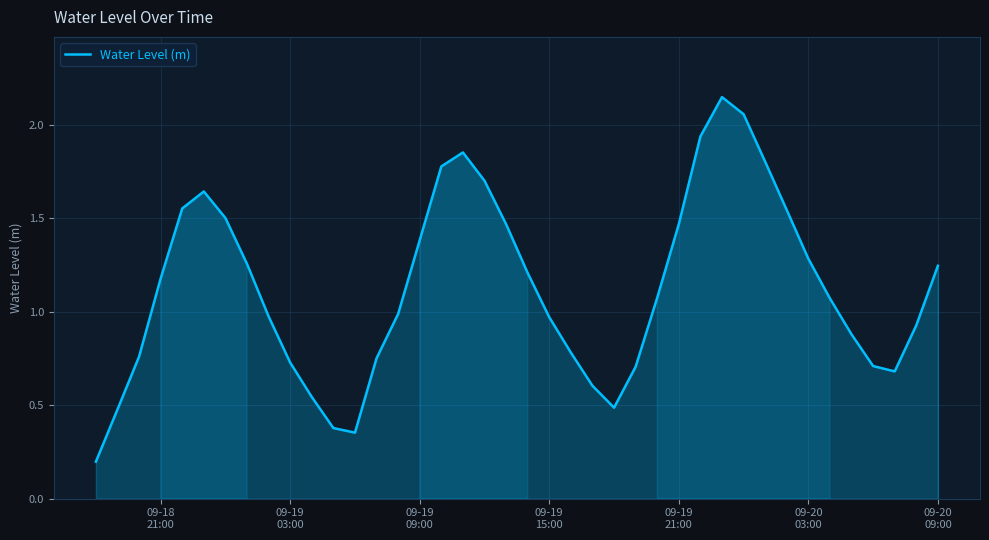

What is the difference between the maximum and minimum values?

2.0